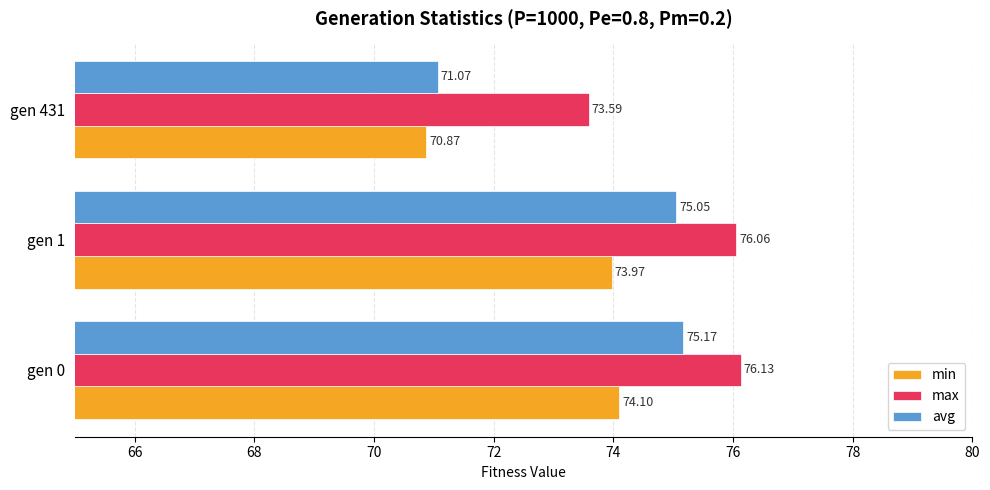

What is the difference between the maximum and minimum values in the min series?

3.2